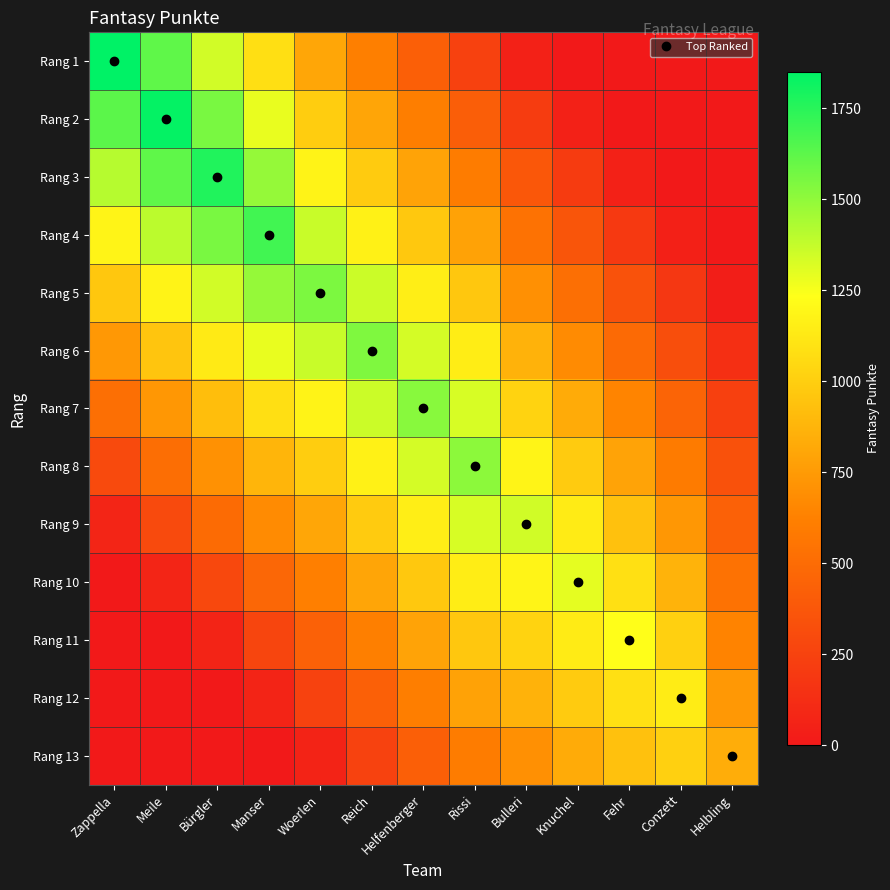

Between Meile and Helfenberger, which is larger?

Meile